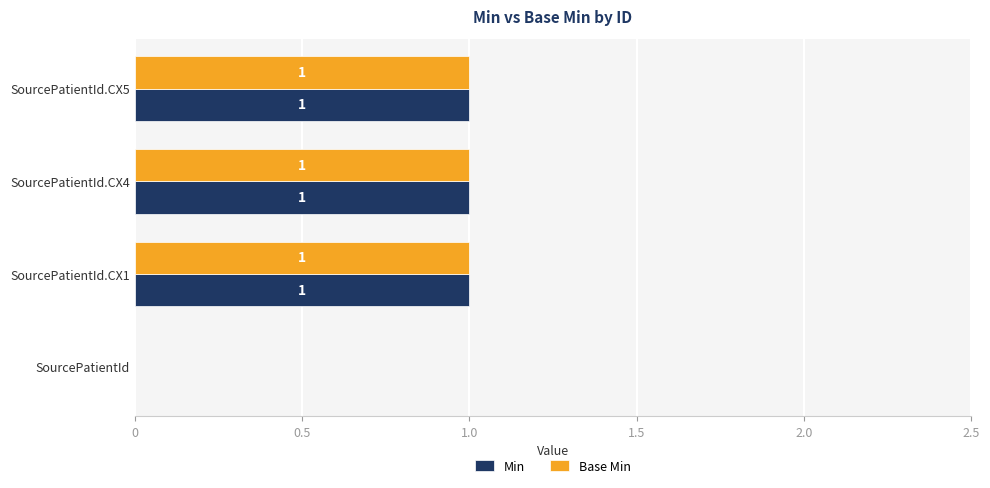

The Base Min series shows 1 at SourcePatientId.CX4. True or false?

True